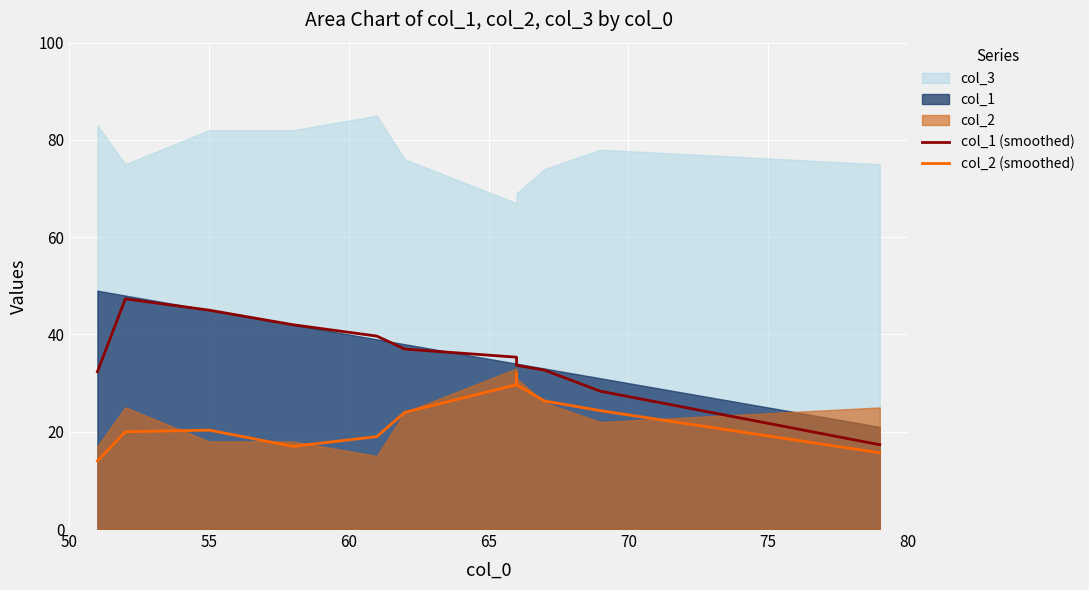

True or false: col_2 (smoothed) and col_1 (smoothed) intersect in this chart.

False